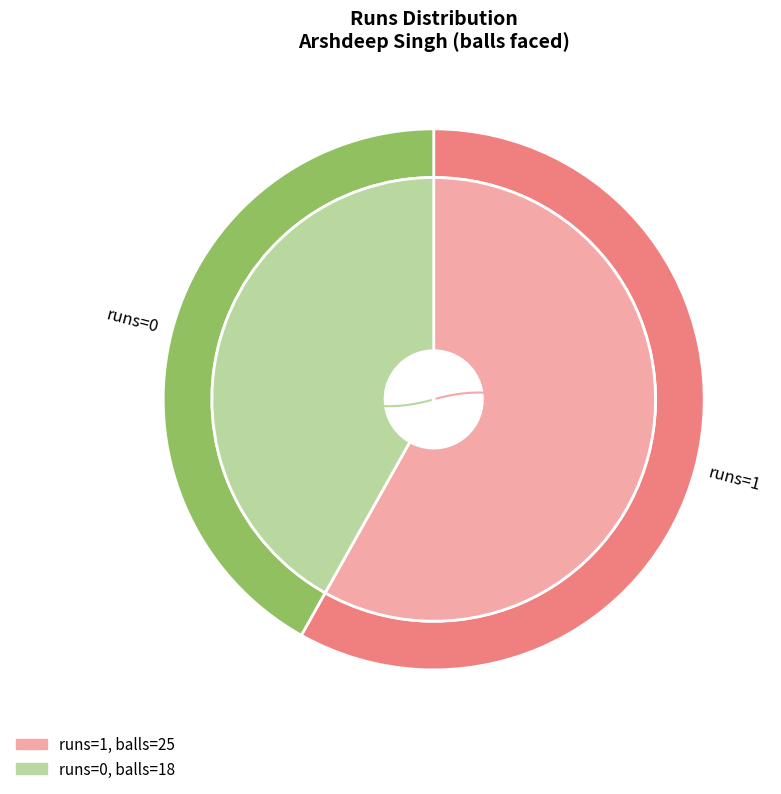

The 0 slice represents 42% of the pie. True or false?

True